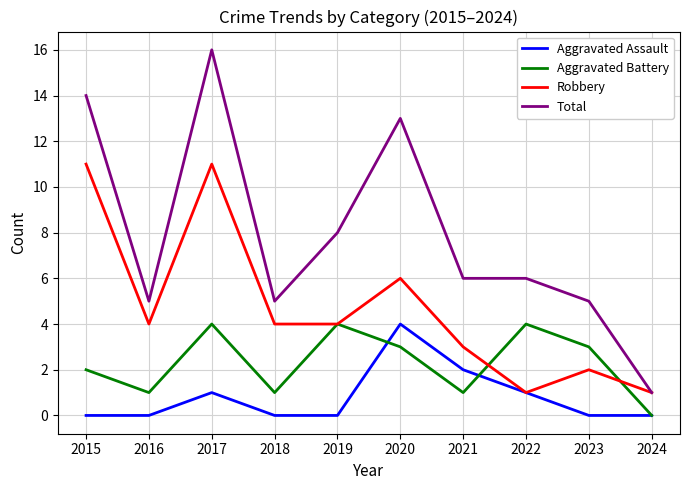

How many lines are shown in the chart?

4